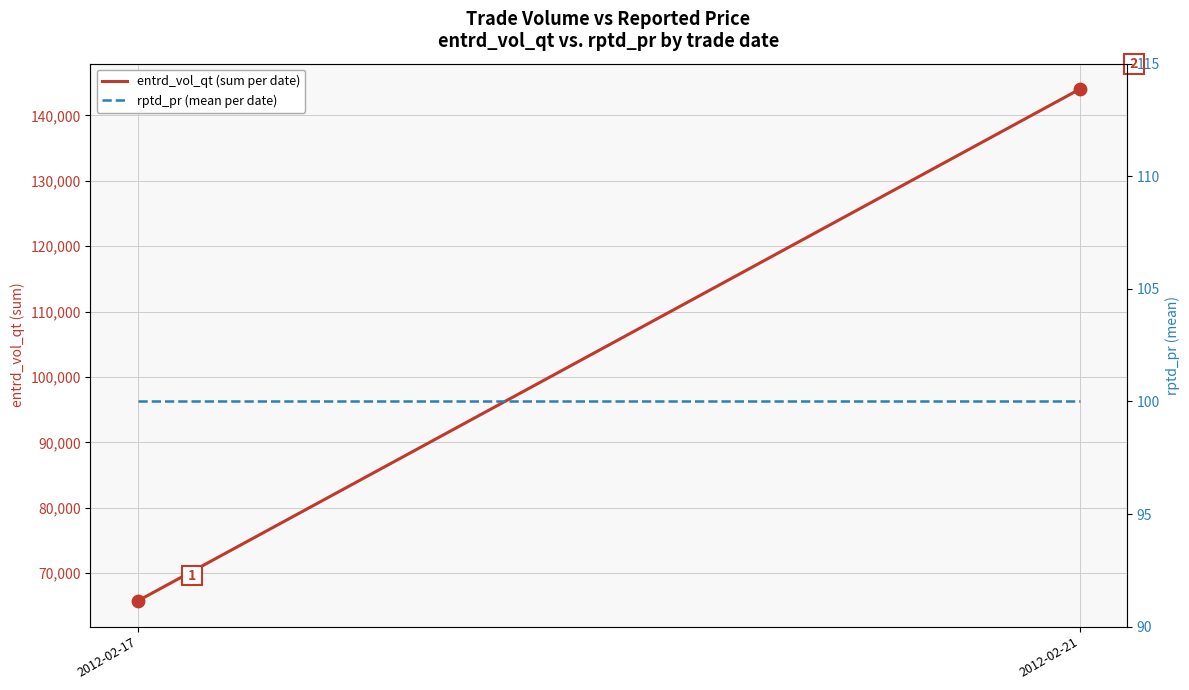

Is the value of rptd_pr (mean per date) at 2012-02-17 greater than the value of entrd_vol_qt (sum per date) at 2012-02-21?

No